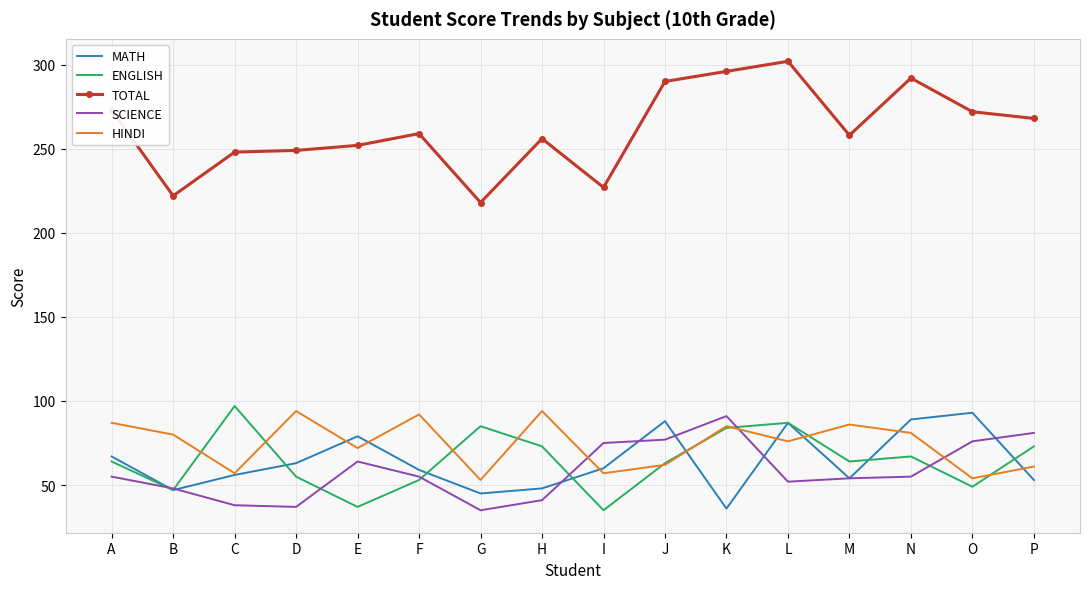

Which series has the largest total across all categories?

TOTAL